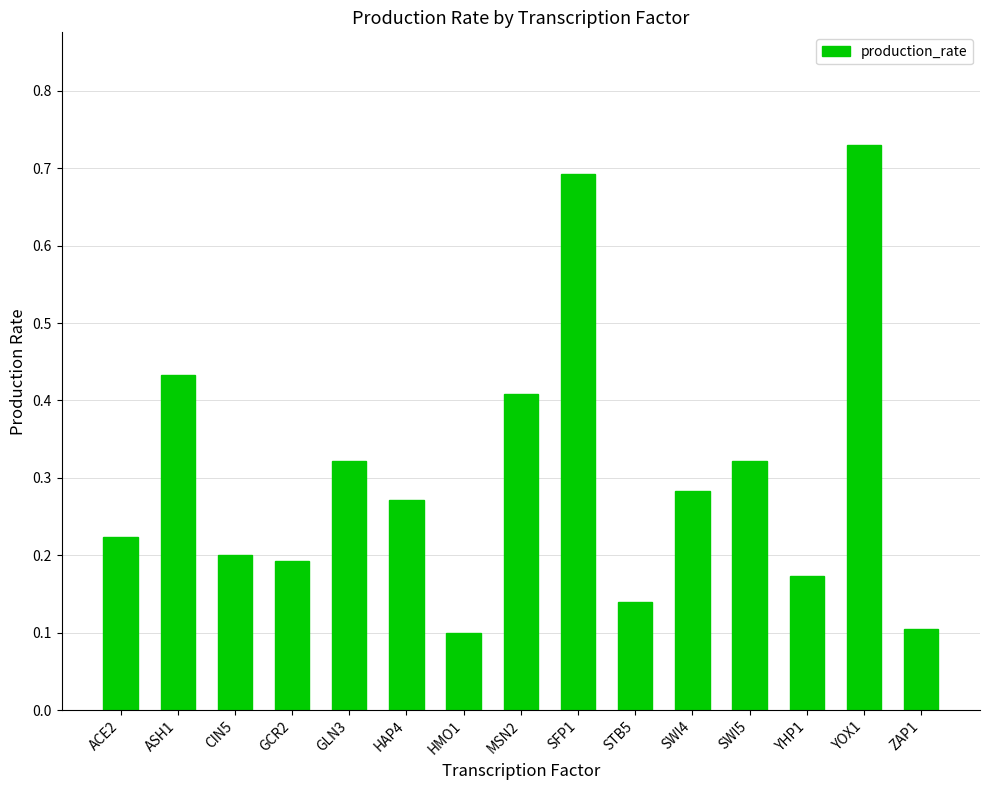

What is the label of the 12th bar from the right?

GCR2